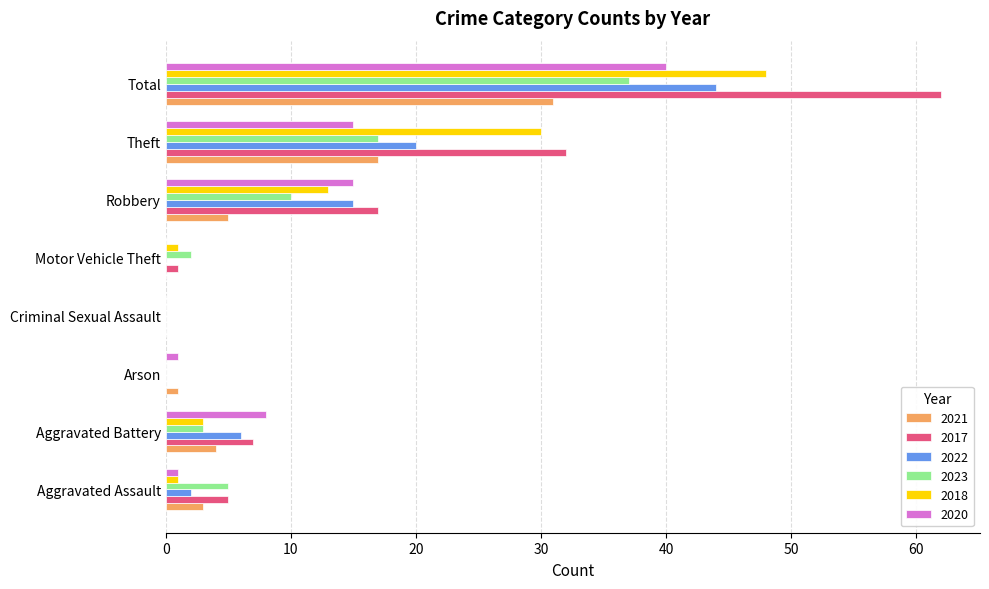

What is the sum of all 2017 values?

124